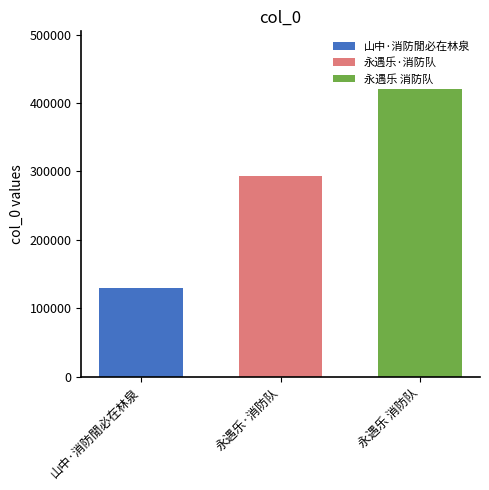

True or false: 永遇乐 消防队 has a value of 420566 at 永遇乐·消防队.

True